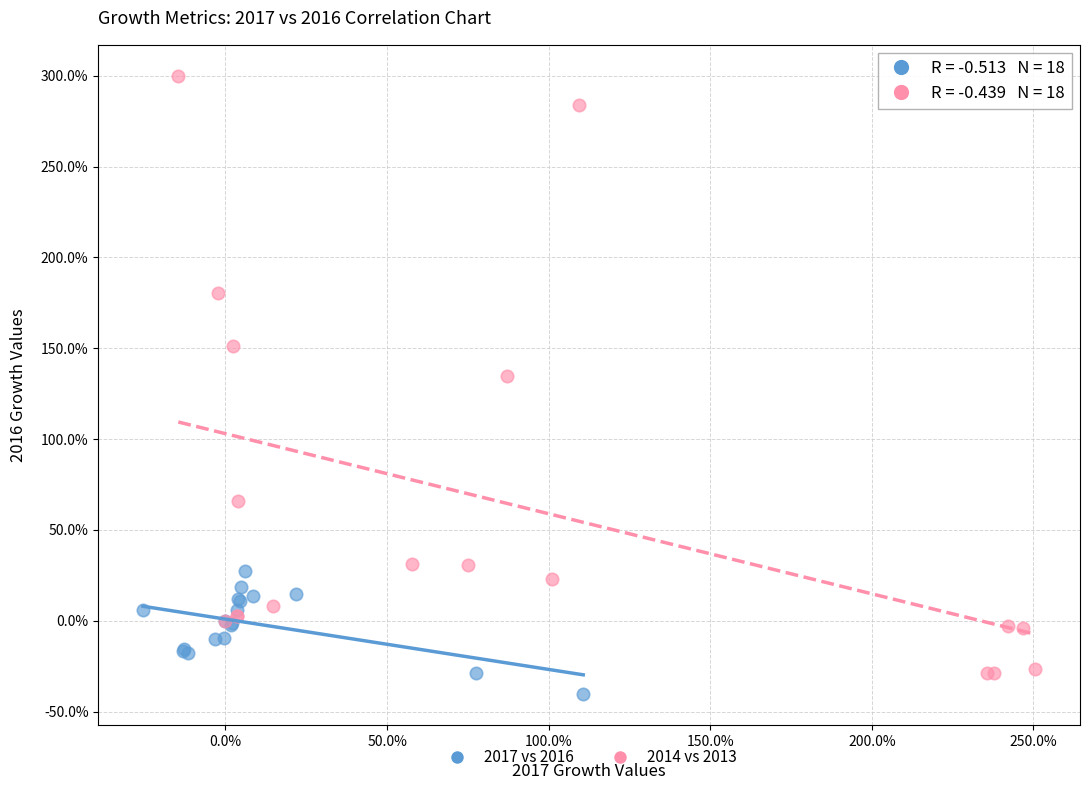

Which series contains the highest Y value?

2014 vs 2013